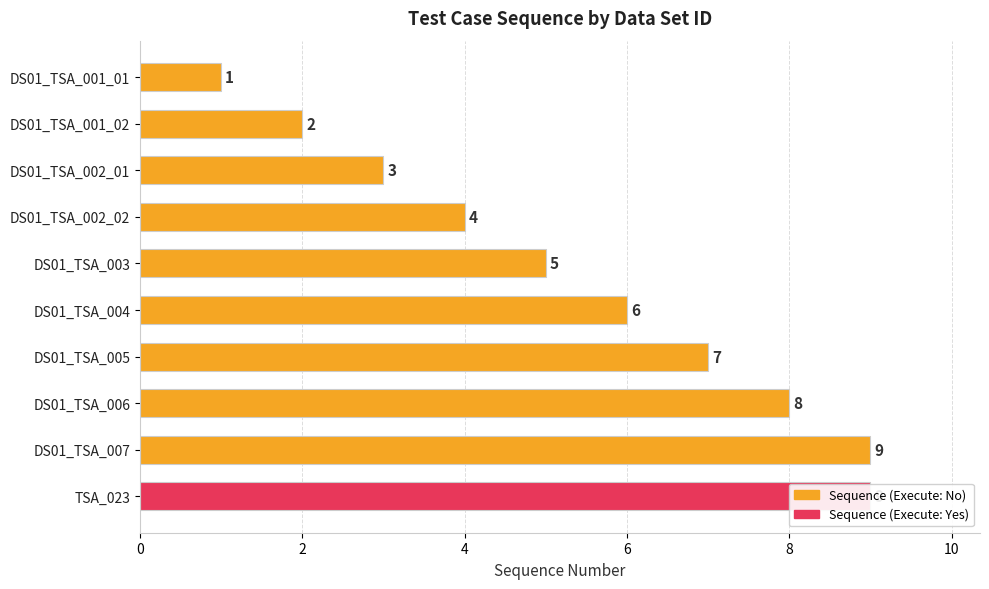

How many values exceed 6?

4